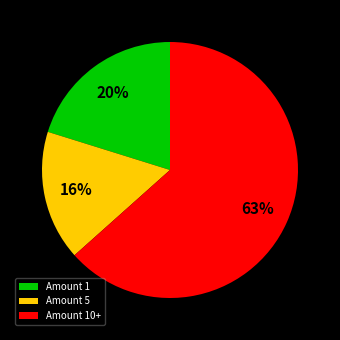

To the nearest percent, what portion does Amount 1 represent?

20%